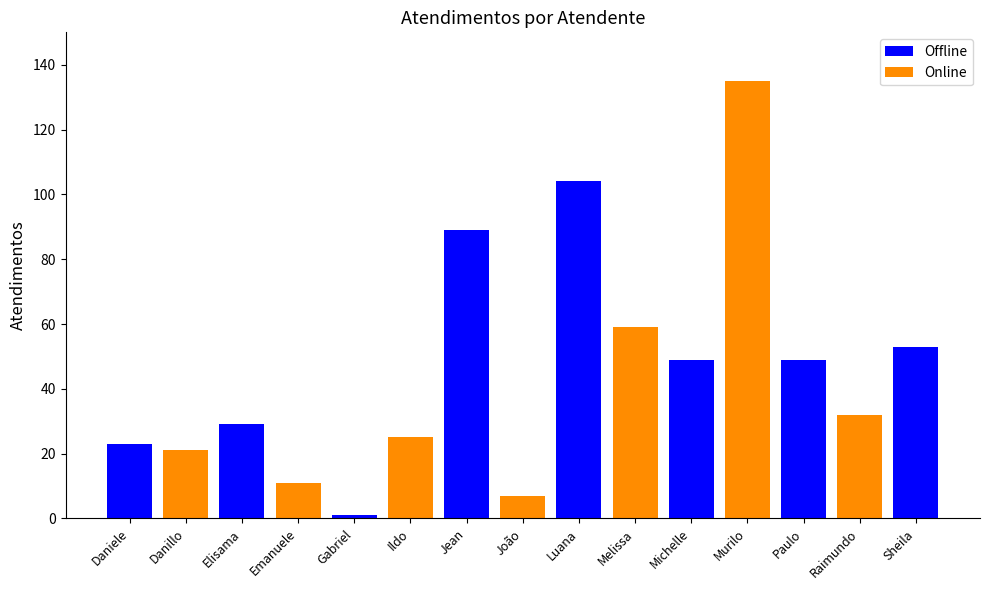

Between Emanuele and Jean, which is larger?

Jean